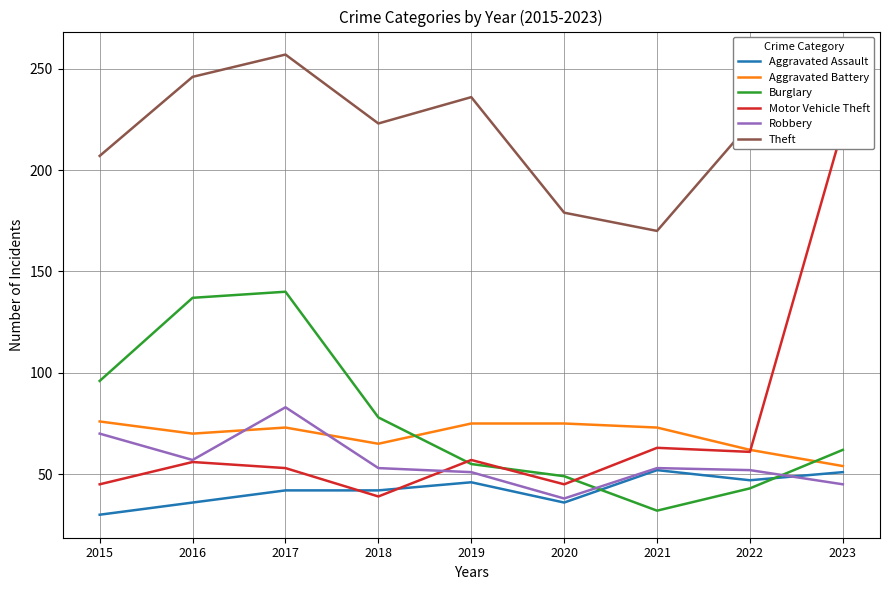

Reading left to right, extract all data points from this chart.

Aggravated Assault: 2015=30	2016=36	2017=42	2018=42	2019=46	2020=36	2021=52	2022=47	2023=51
Aggravated Battery: 2015=76	2016=70	2017=73	2018=65	2019=75	2020=75	2021=73	2022=62	2023=54
Burglary: 2015=96	2016=137	2017=140	2018=78	2019=55	2020=49	2021=32	2022=43	2023=62
Motor Vehicle Theft: 2015=45	2016=56	2017=53	2018=39	2019=57	2020=45	2021=63	2022=61	2023=221
Robbery: 2015=70	2016=57	2017=83	2018=53	2019=51	2020=38	2021=53	2022=52	2023=45
Theft: 2015=207	2016=246	2017=257	2018=223	2019=236	2020=179	2021=170	2022=223	2023=240